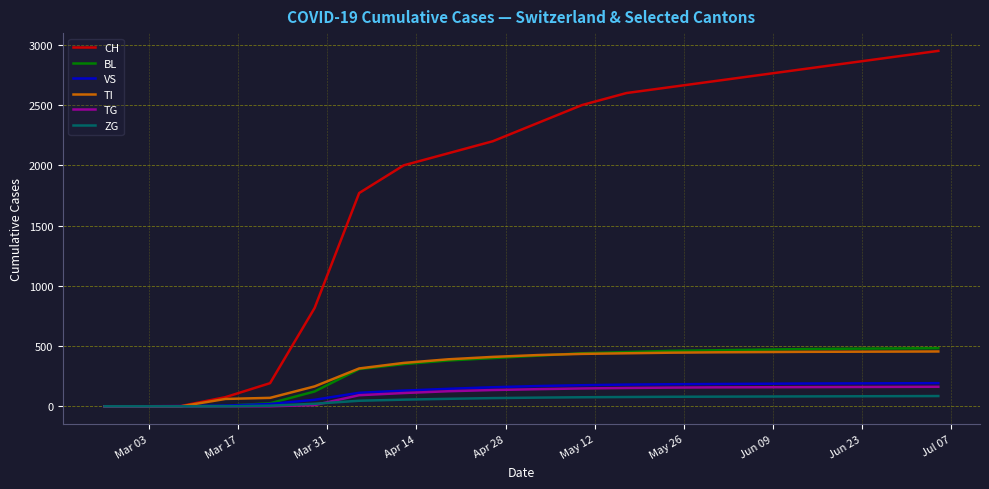

Which series has the largest range (max minus min)?

CH